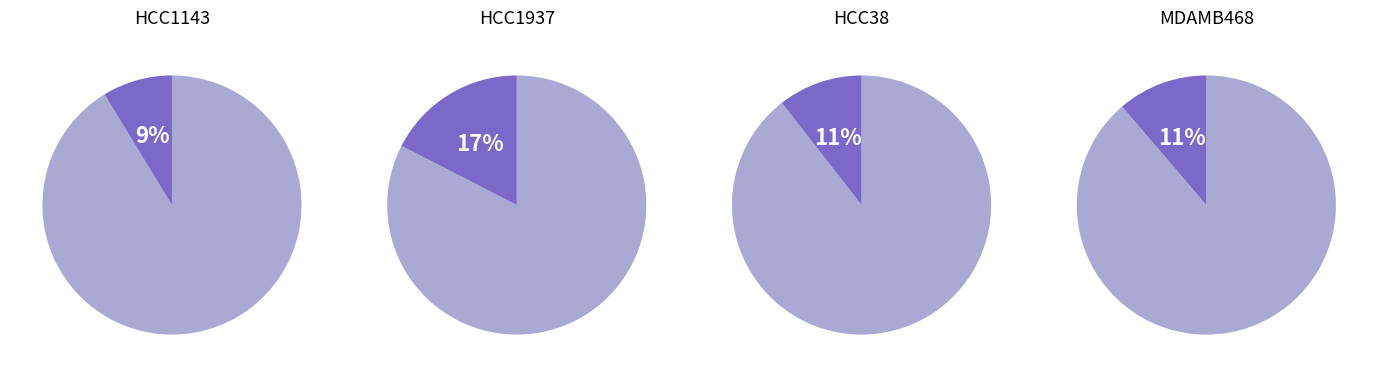

What is the ratio of the value at HCC38 to the value at HCC1143?

1.2